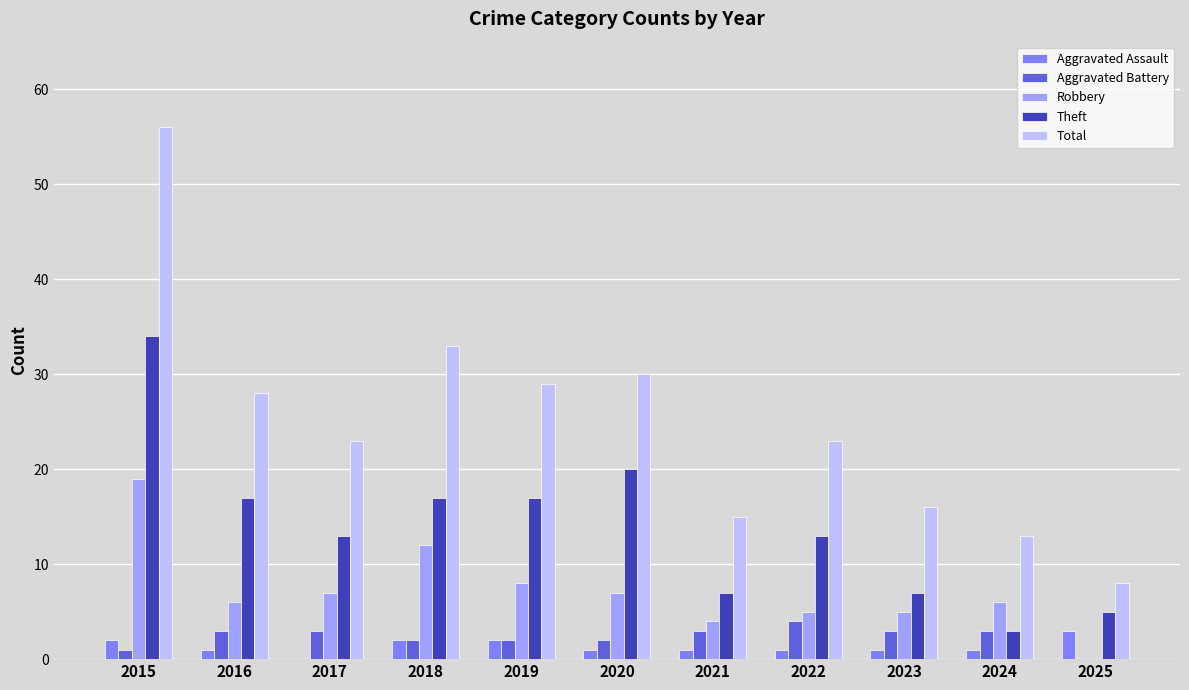

At which label does Aggravated Battery reach its peak?

2022